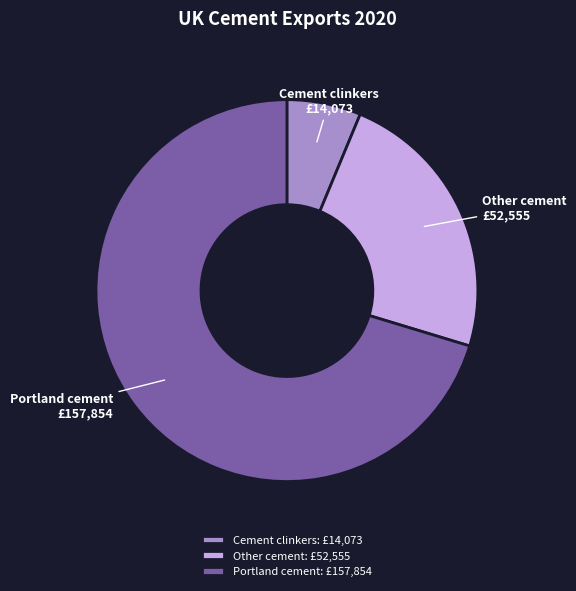

Combined, do Cement clinkers and Other cement account for over 50%?

No